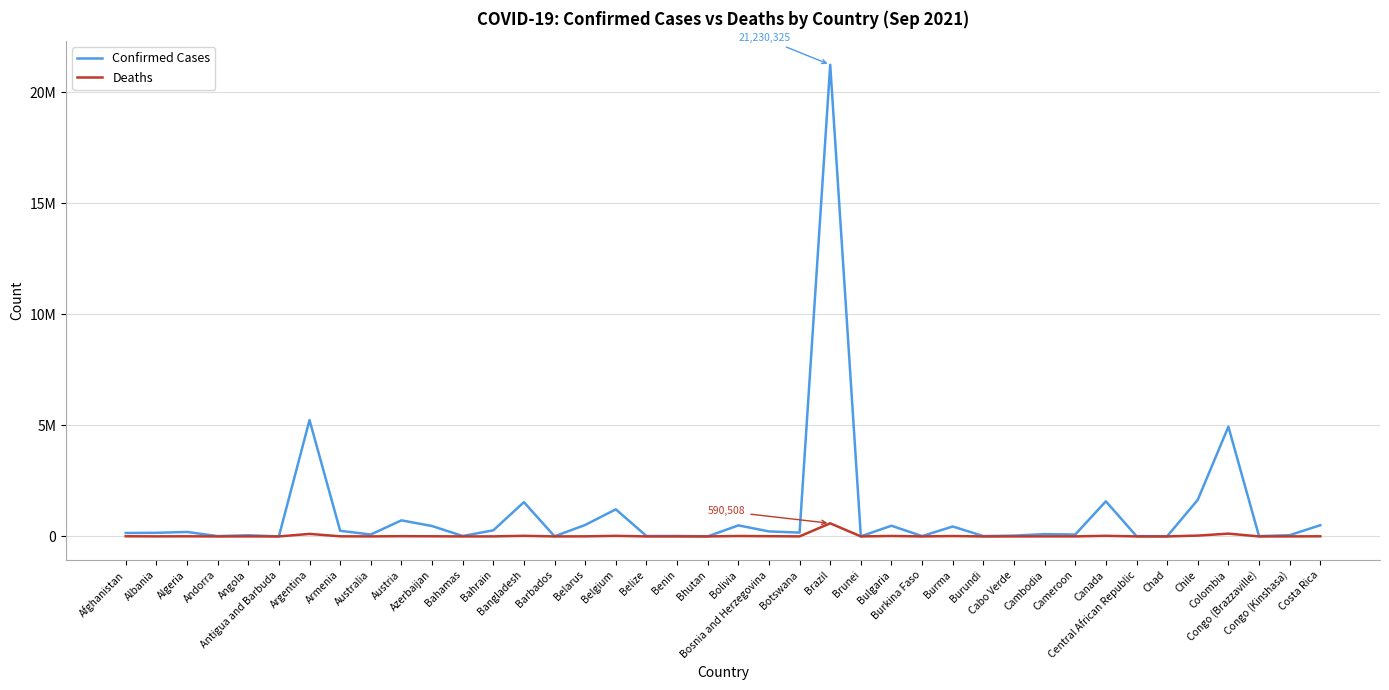

What is the difference between the second highest and second lowest values in the Confirmed Cases series?

5236007